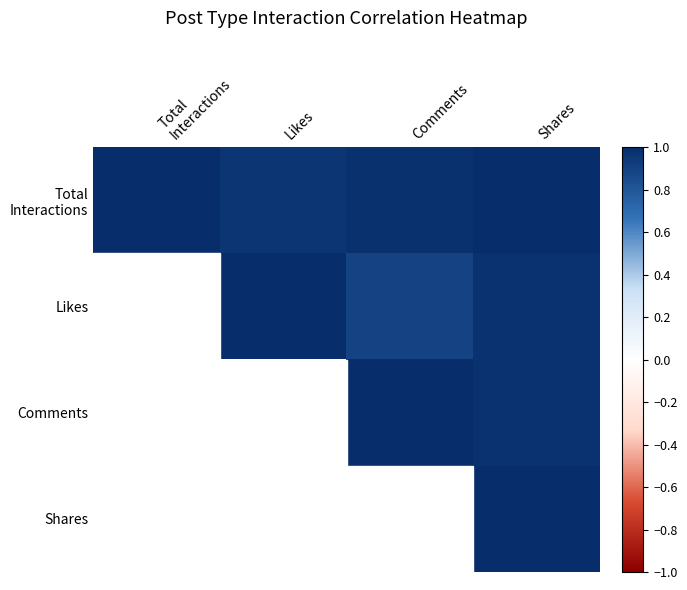

How many data points does each series have?

4